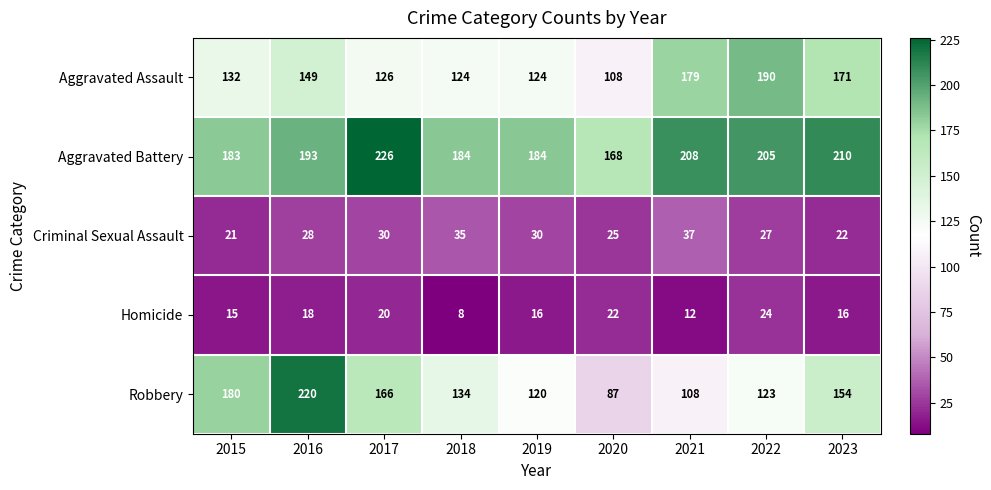

How many Criminal Sexual Assault values are between 25 and 30?

5